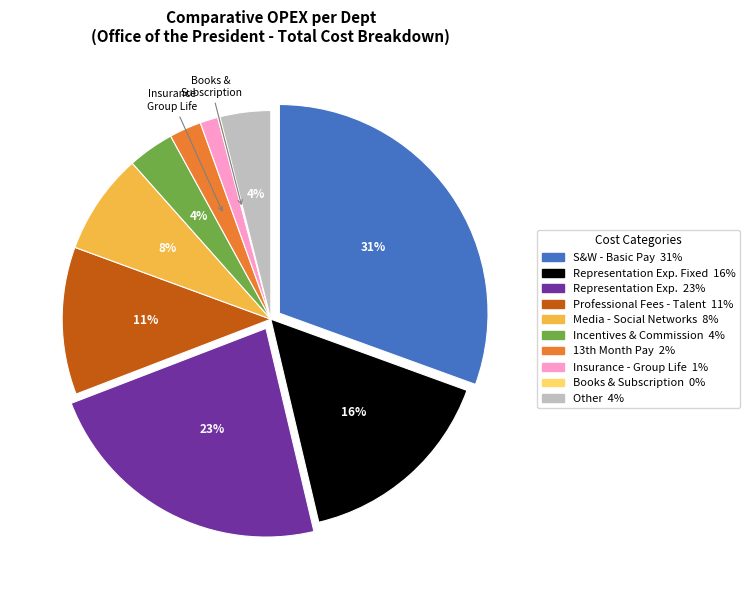

To the nearest percent, what is the average slice percentage?

10%